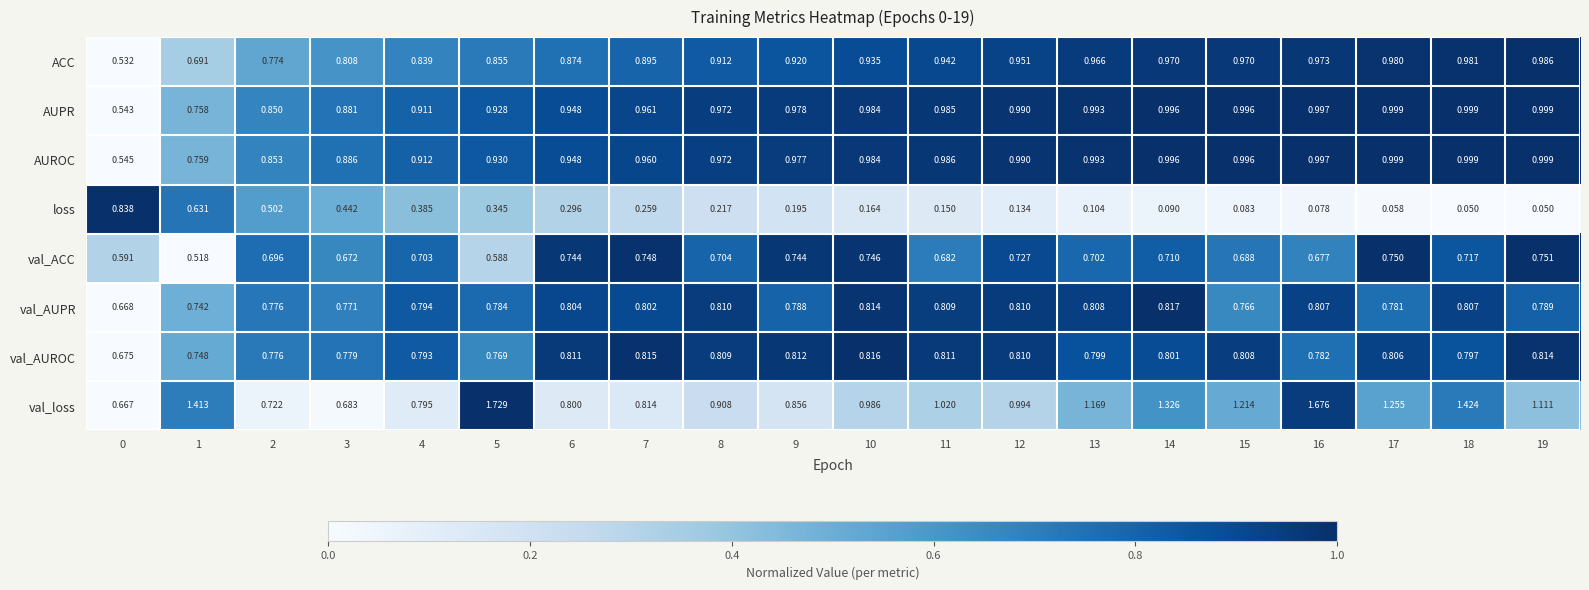

Which series changed the most between 5 and 11?

val_loss